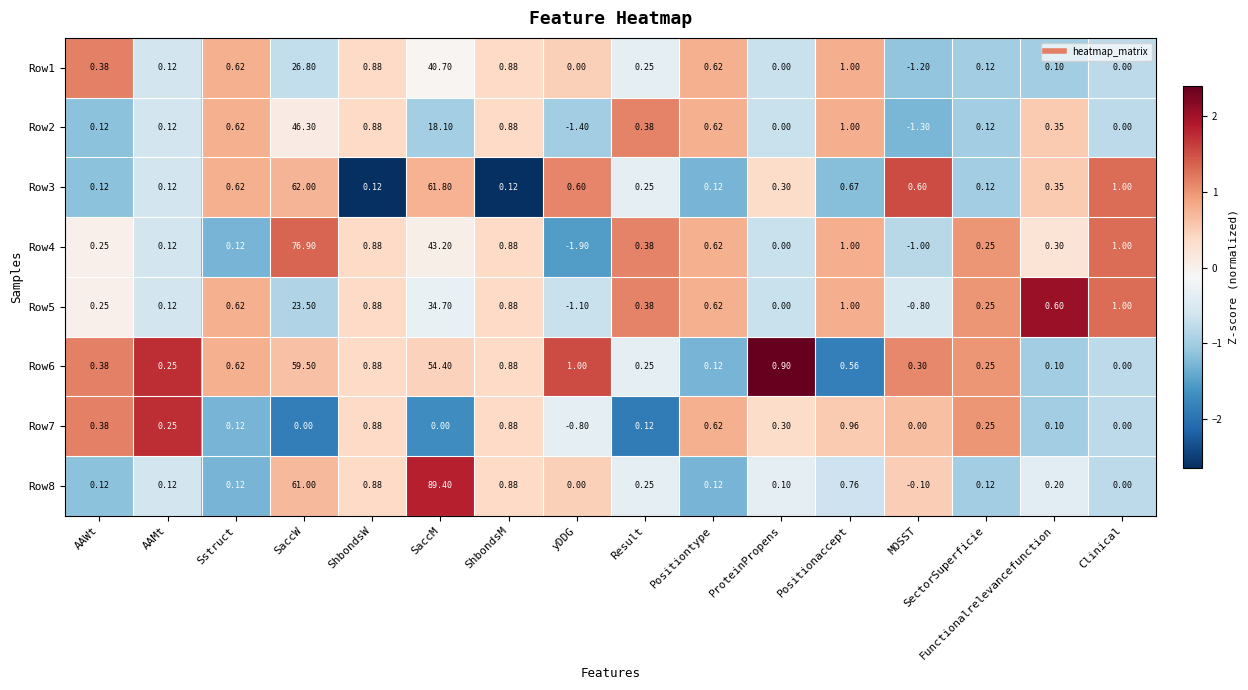

Which label corresponds to the largest value in the chart?

SaccM